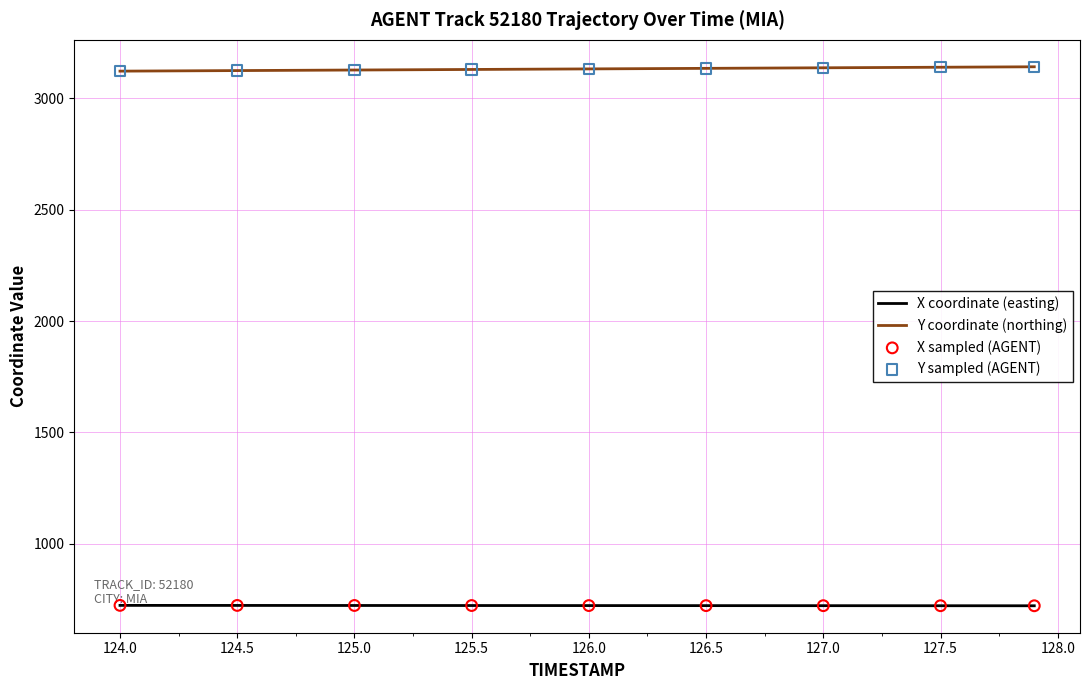

Which series has the largest total across all categories?

Y coordinate (northing)